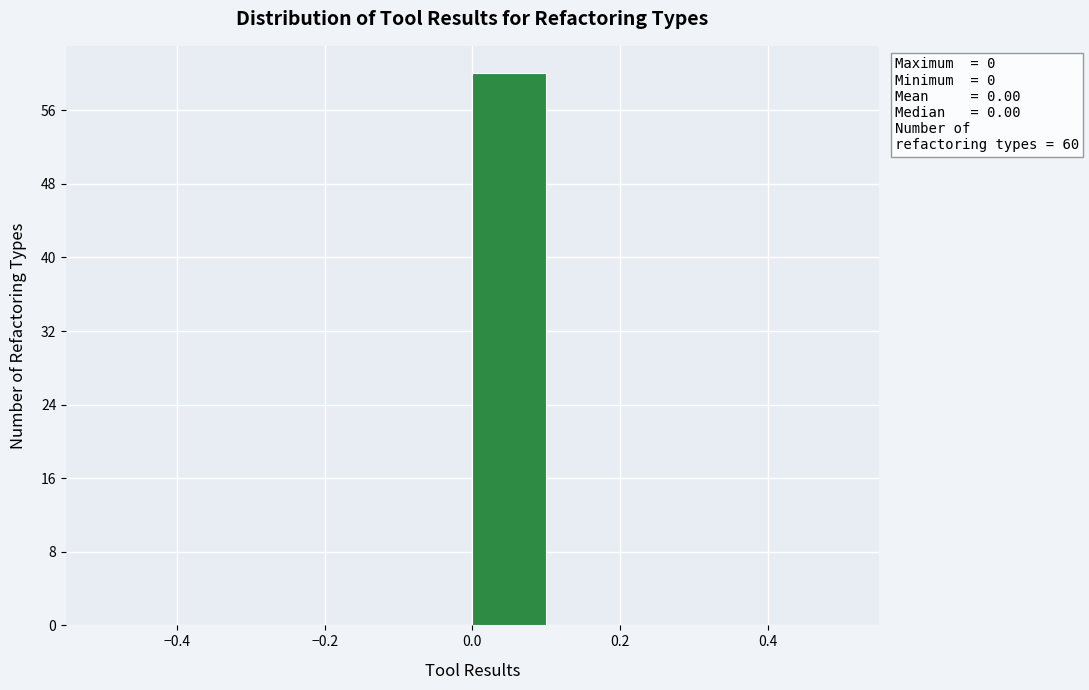

Over which range of the x-axis is the bar tallest?

0.0 to 0.1